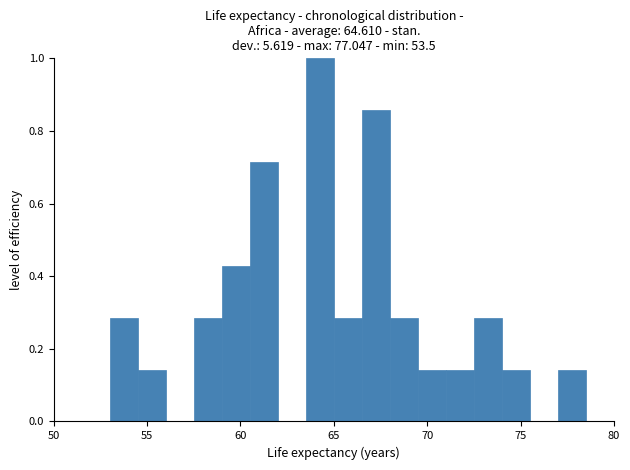

Around what value on the x-axis is the tallest bar? Give the approximate position of its centre, as read against the axis.

64.5